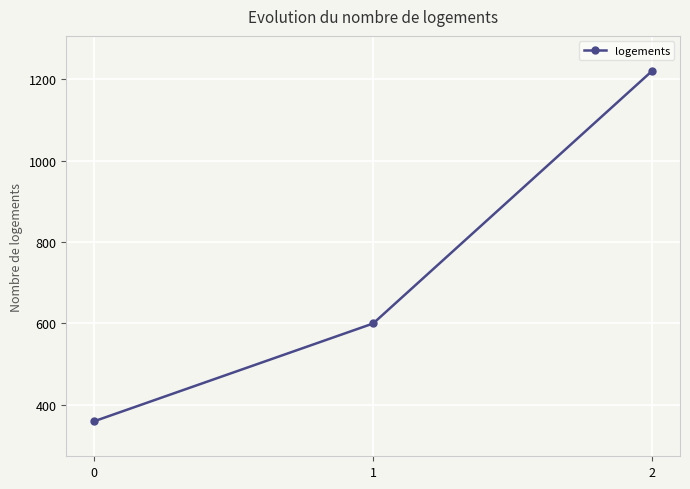

What is the difference between the values at 0 and 1?

240